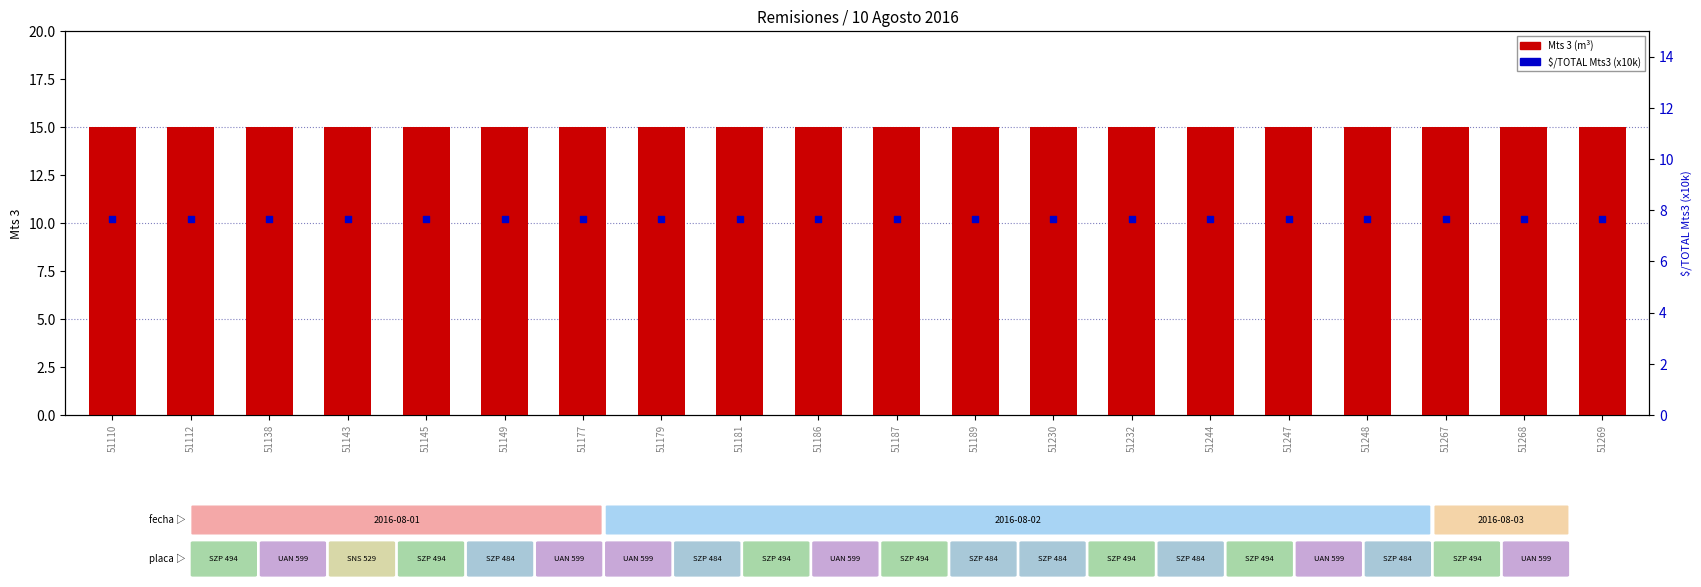

Which series reaches the maximum Y coordinate?

Mts 3